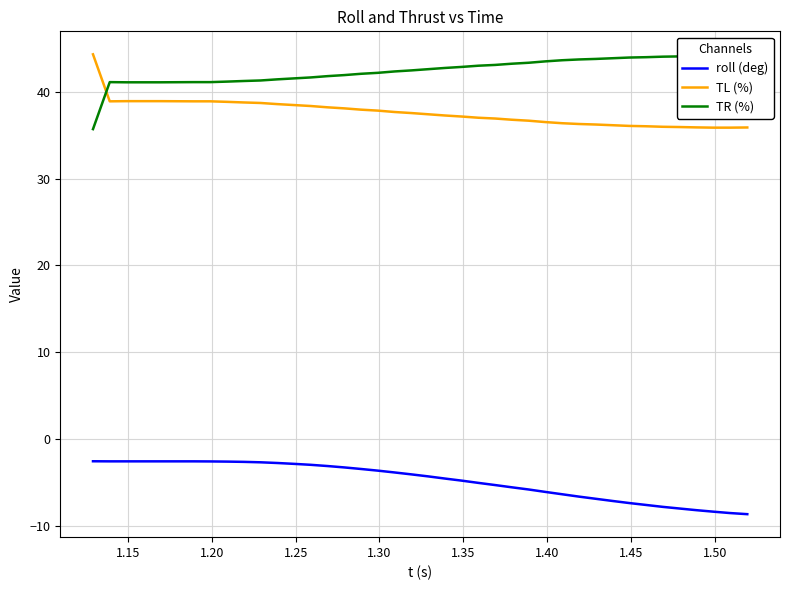

True or false: TL (%) and roll (deg) intersect in this chart.

False